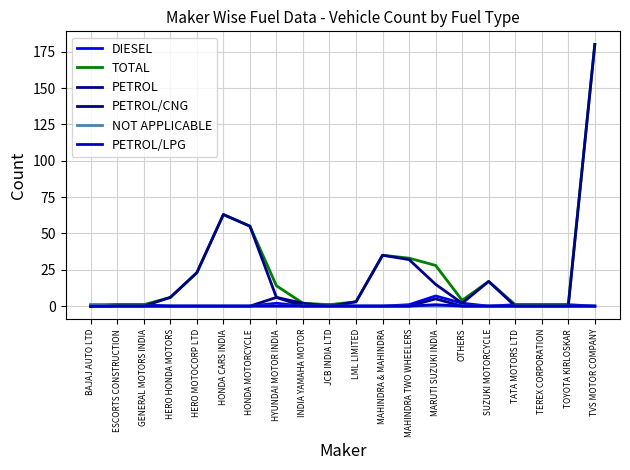

At which label is NOT APPLICABLE closest to 0?

ESCORTS CONSTRUCTION